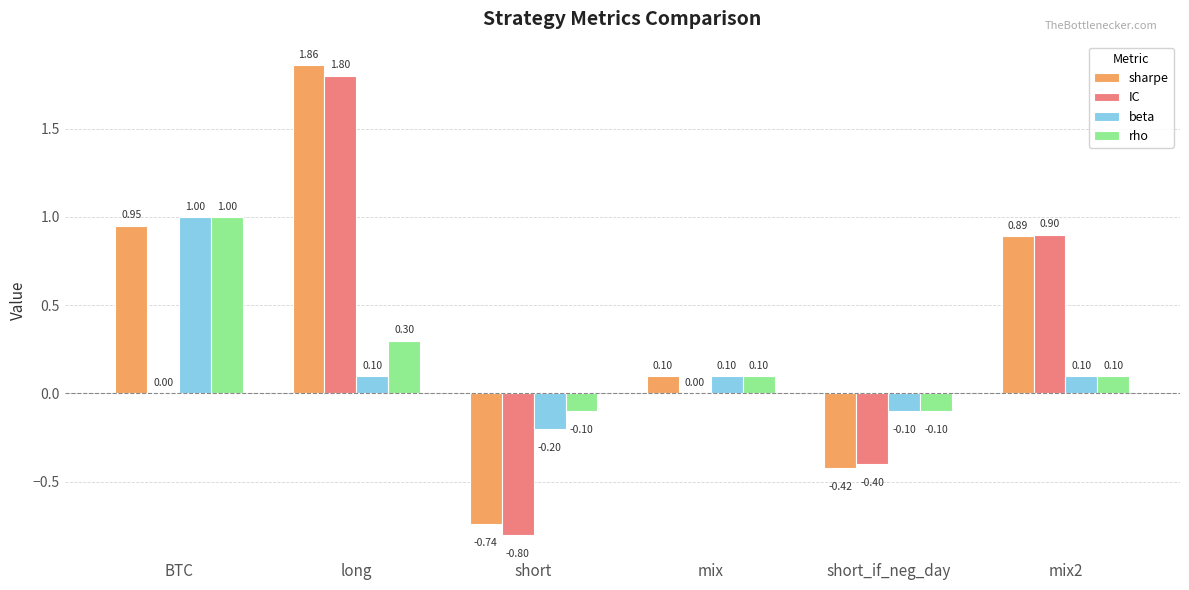

The beta series shows 0.2 at mix. True or false?

False